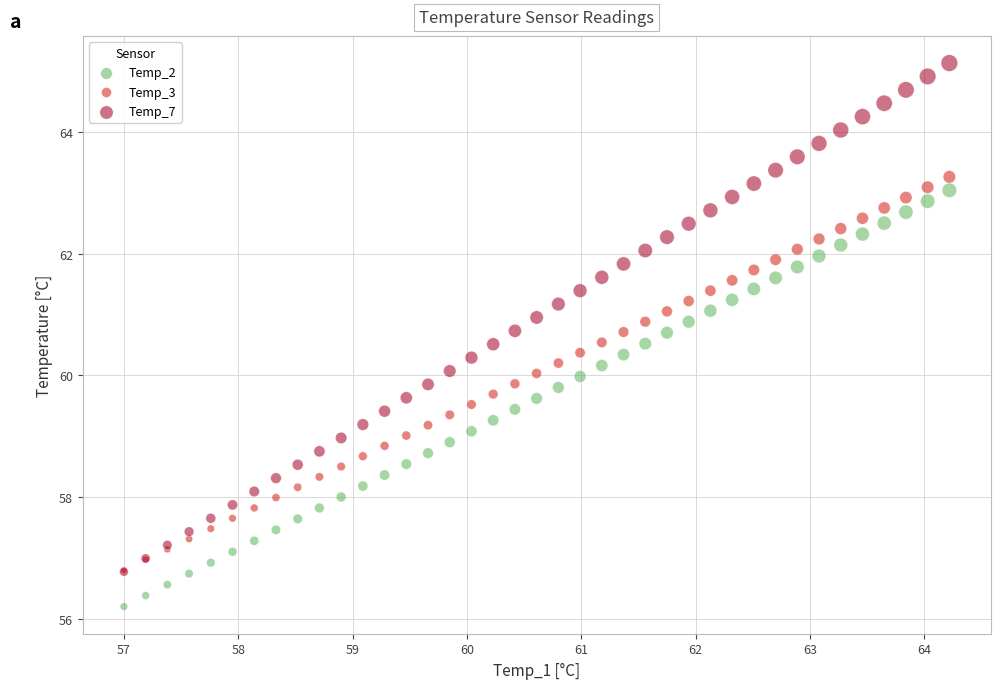

Which series contains the highest Y value?

Temp_7